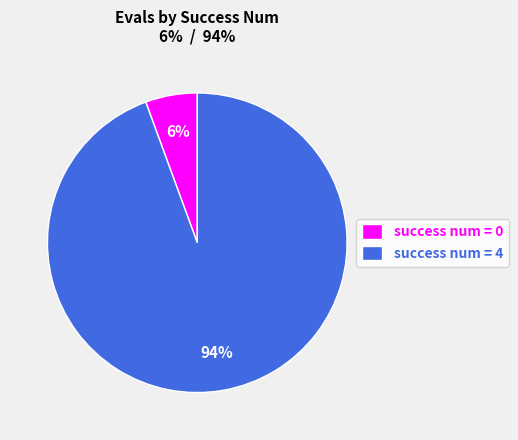

To the nearest percent, what is the average slice percentage?

50%